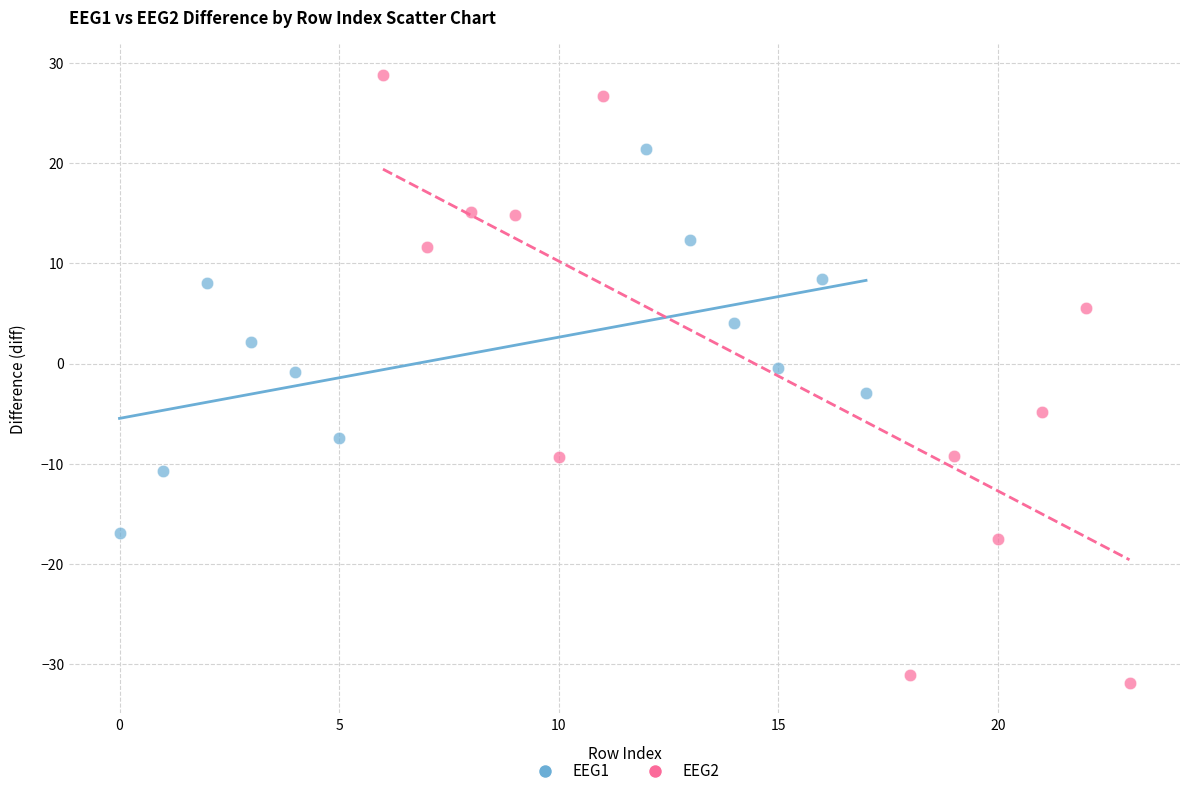

Which series reaches the maximum Y coordinate?

EEG2